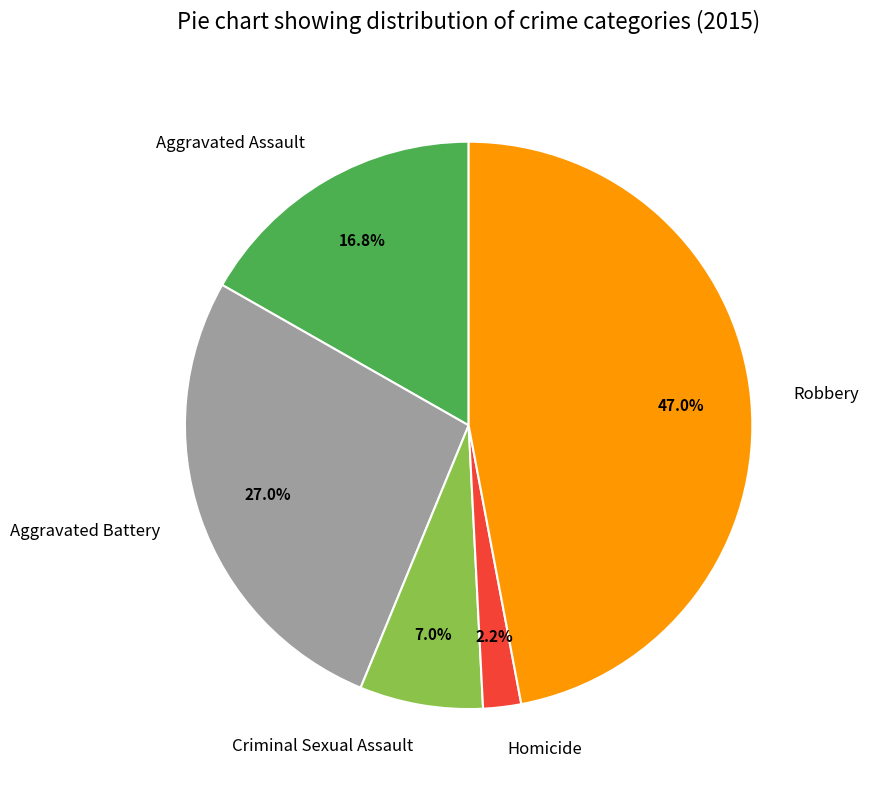

True or false: Criminal Sexual Assault accounts for 7% of the total.

True